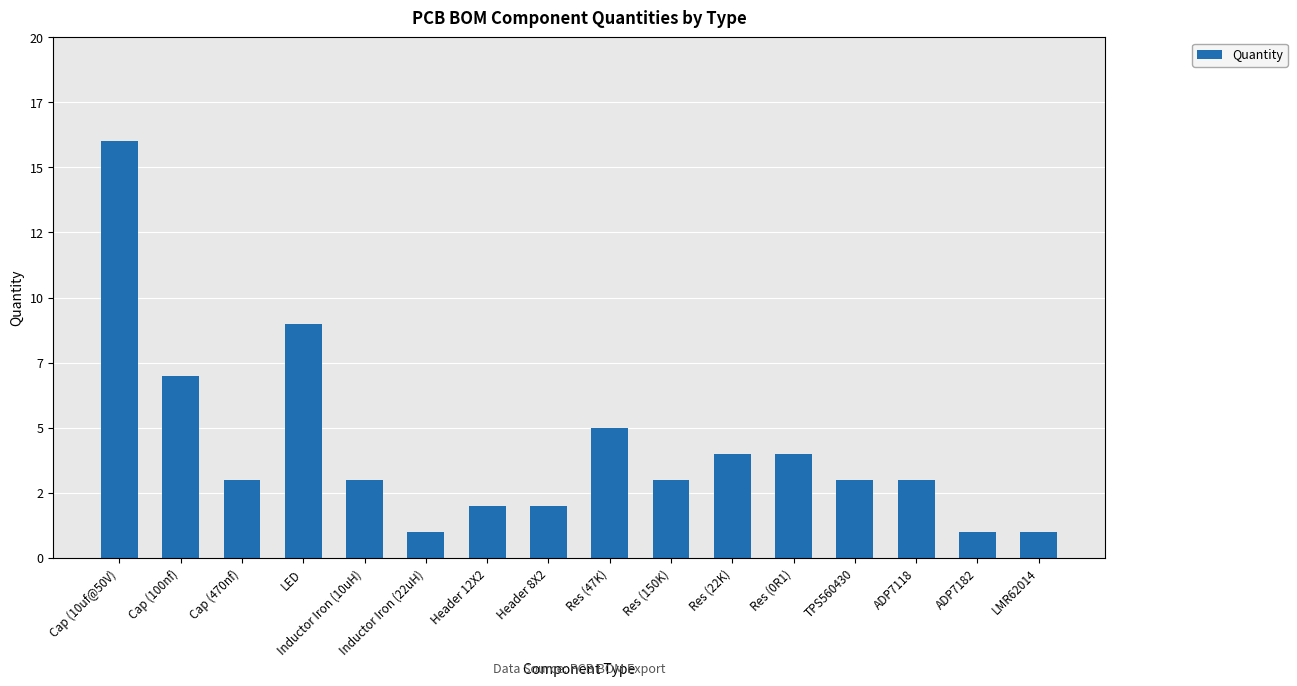

At which category does the chart reach its peak across all series?

Cap (10uf@50V)